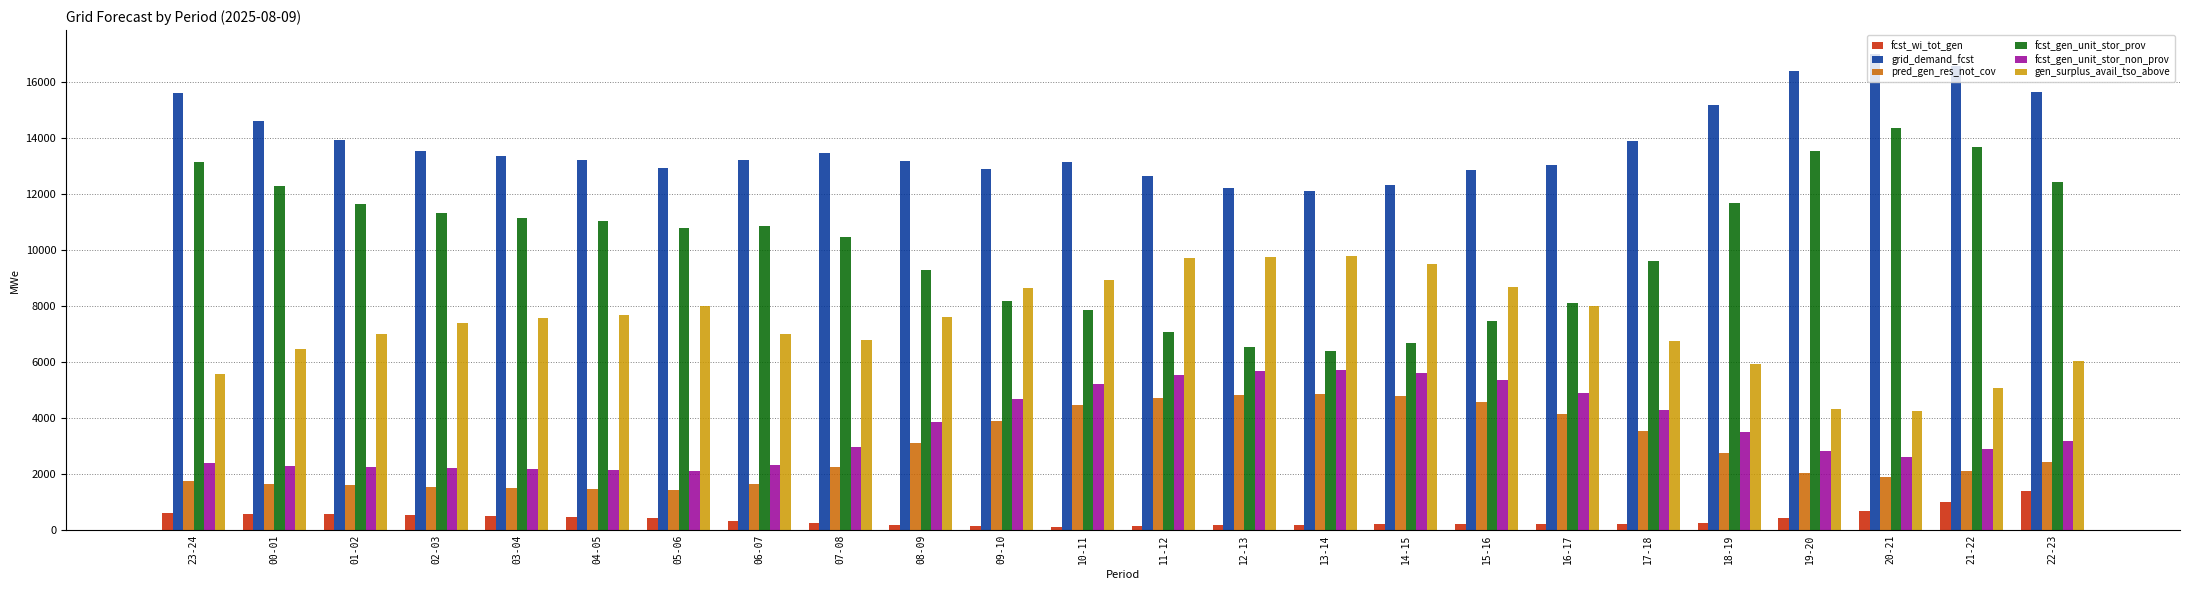

The fcst_gen_unit_stor_prov series shows 4990 at 17-18. True or false?

False